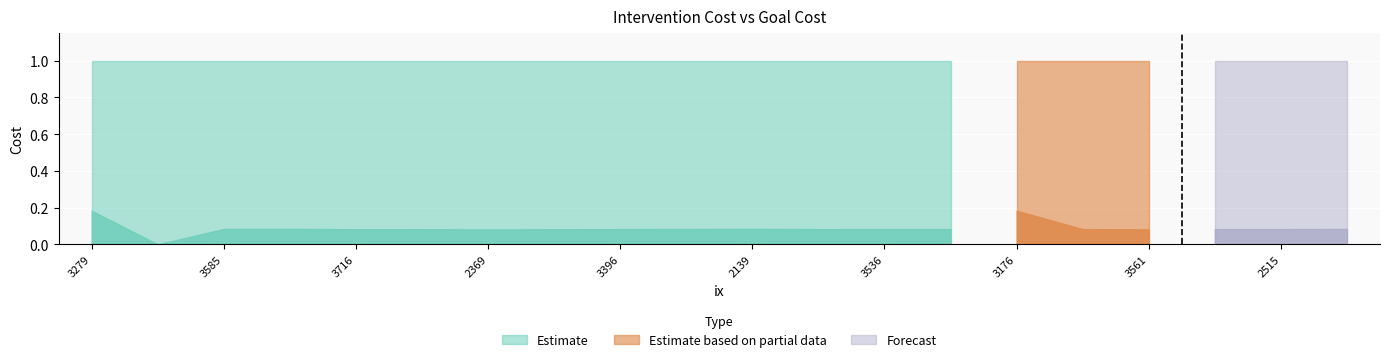

Where is goal_cost nearest to the value 1?

3279